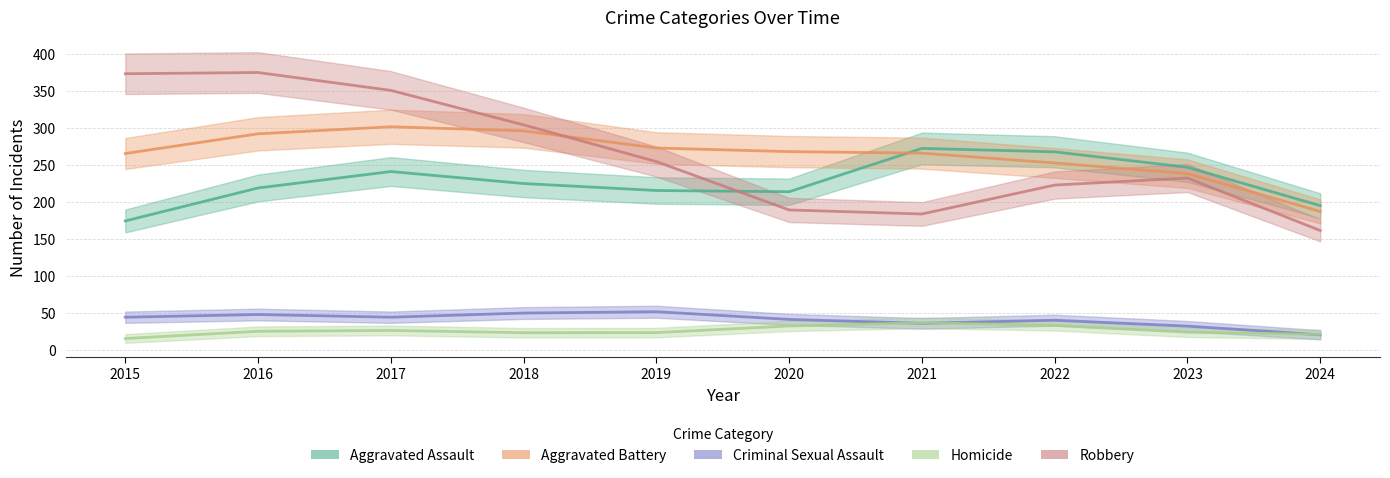

Which category has the lowest value in the Aggravated Battery series?

2024